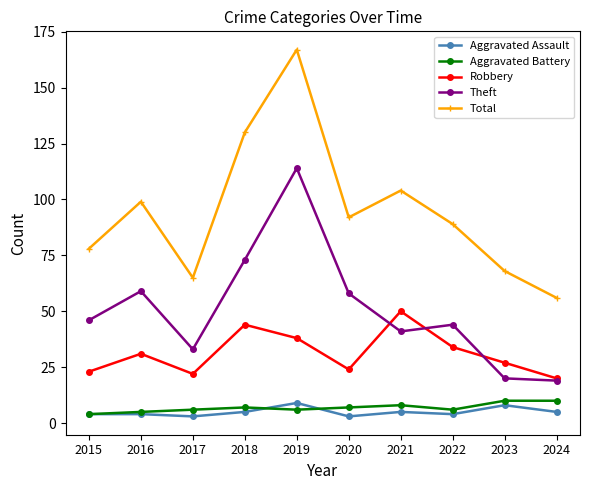

At how many categories does at least one series exceed 119?

2